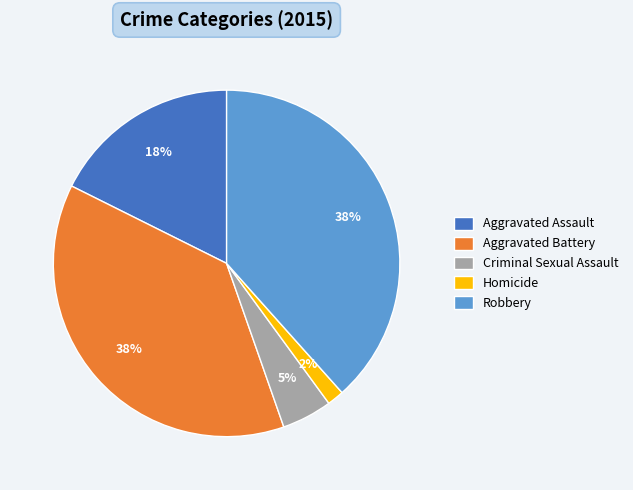

Do Aggravated Battery and Robbery together represent more than half of the pie?

Yes